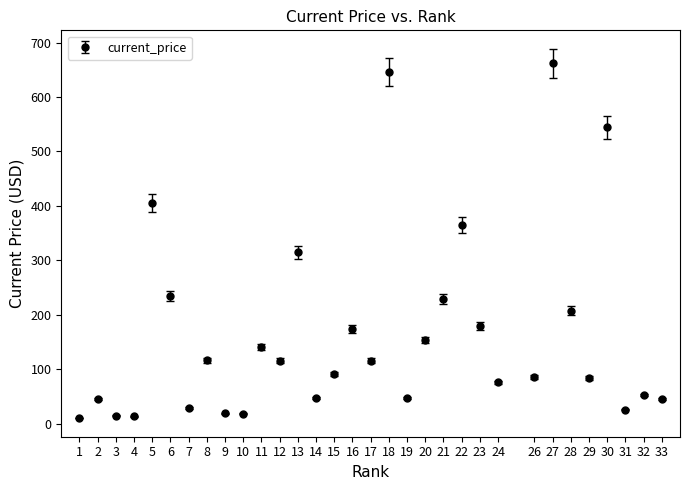

Which label corresponds to the largest value in the chart?

27